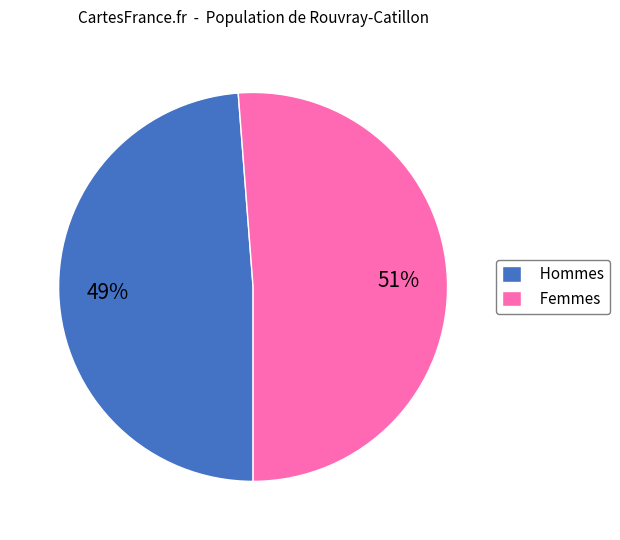

Combined, do Hommes and Femmes account for over 50%?

Yes